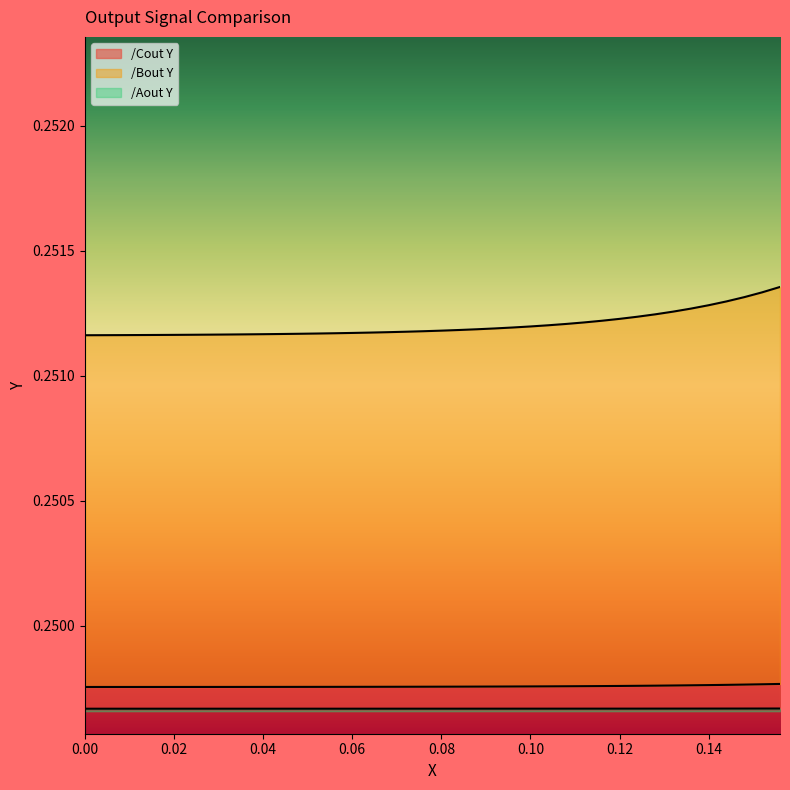

True or false: /Aout Y and /Bout Y cross at least once.

False